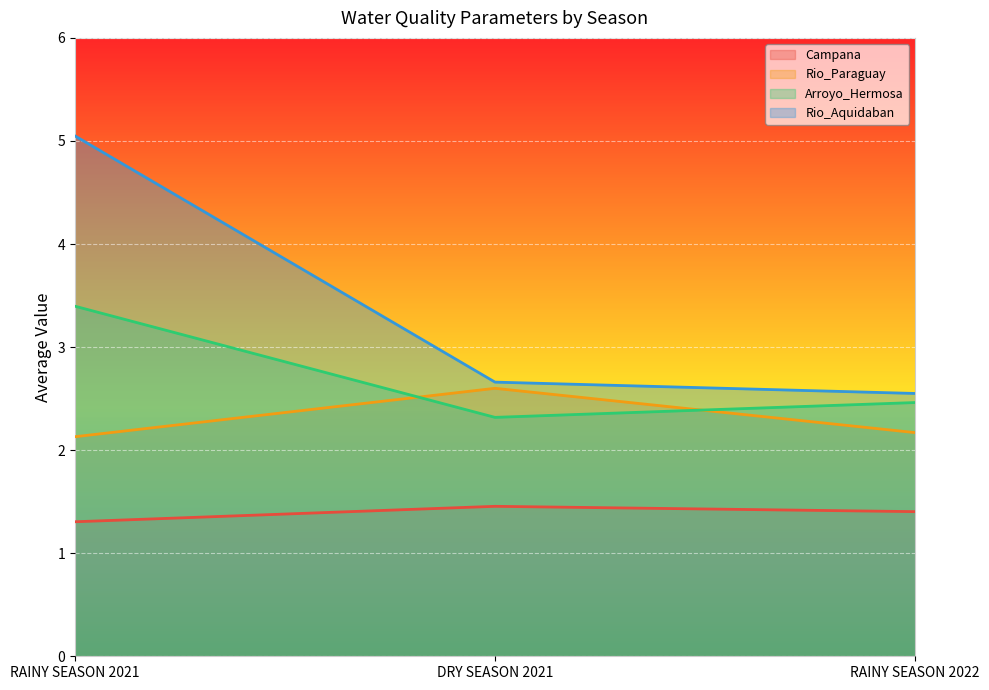

Reading right to left, extract all data points from this chart.

Campana: RAINY SEASON 2022=1.4	DRY SEASON 2021=1.5	RAINY SEASON 2021=1.3
Rio_Paraguay: RAINY SEASON 2022=2.2	DRY SEASON 2021=2.6	RAINY SEASON 2021=2.1
Arroyo_Hermosa: RAINY SEASON 2022=2.5	DRY SEASON 2021=2.3	RAINY SEASON 2021=3.4
Rio_Aquidaban: RAINY SEASON 2022=2.5	DRY SEASON 2021=2.7	RAINY SEASON 2021=5.0